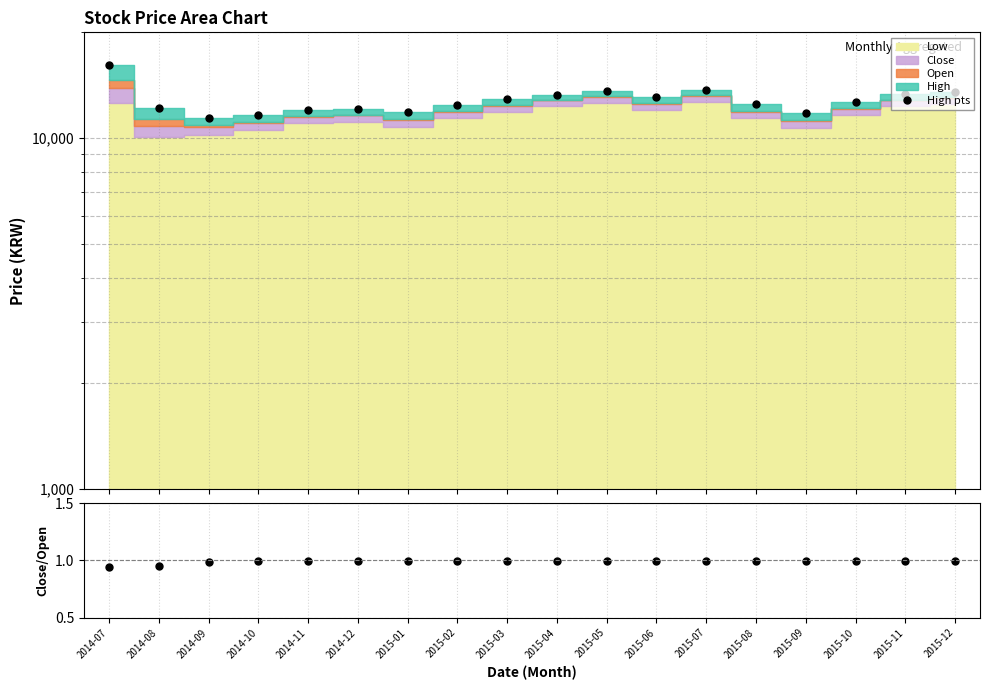

Between 2014-08 and 2014-11, which series saw the biggest shift?

High pts